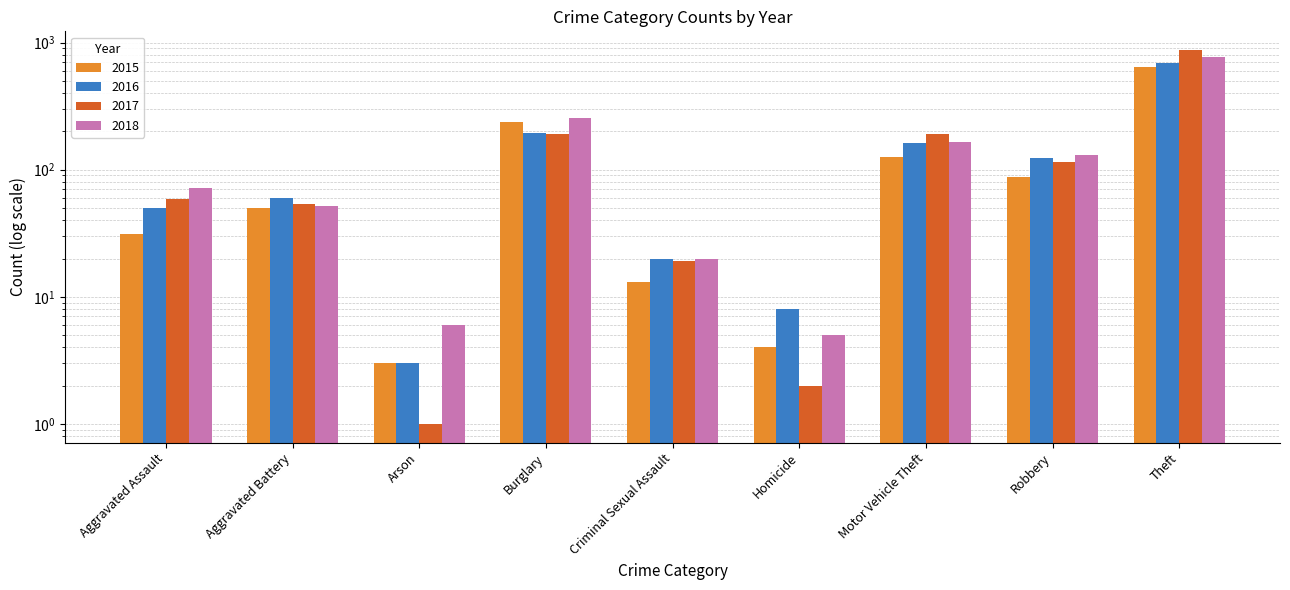

List the series in order of their peak value, lowest first.

2015, 2016, 2018, 2017